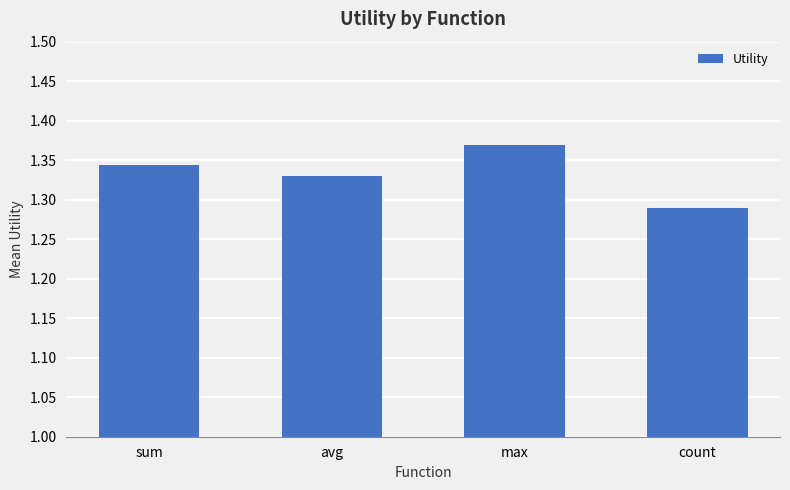

Does the chart contain stacked bars?

No